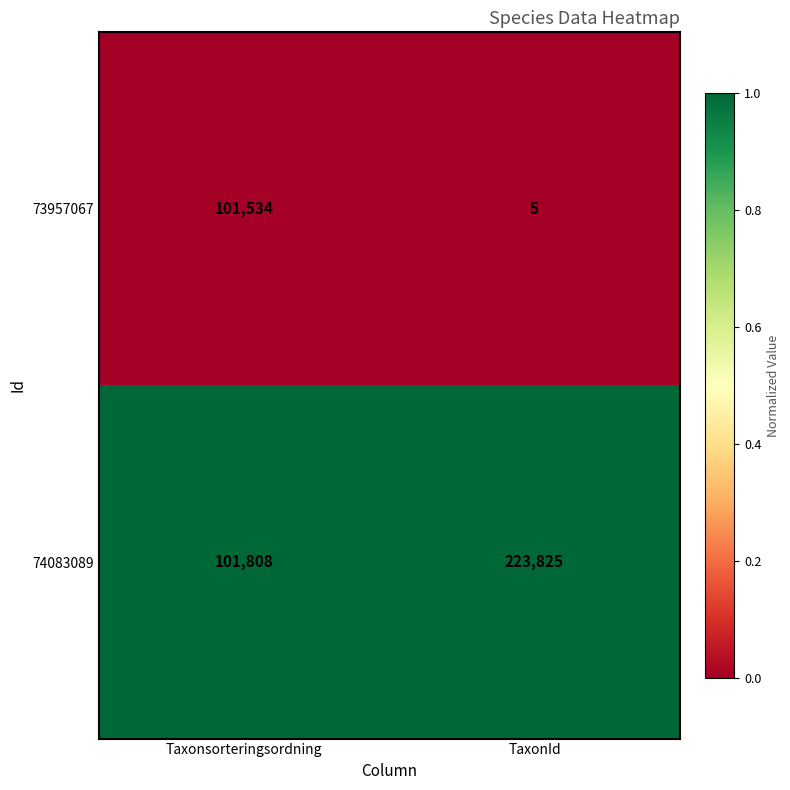

What is the spread (max minus min) of values at TaxonId?

223820